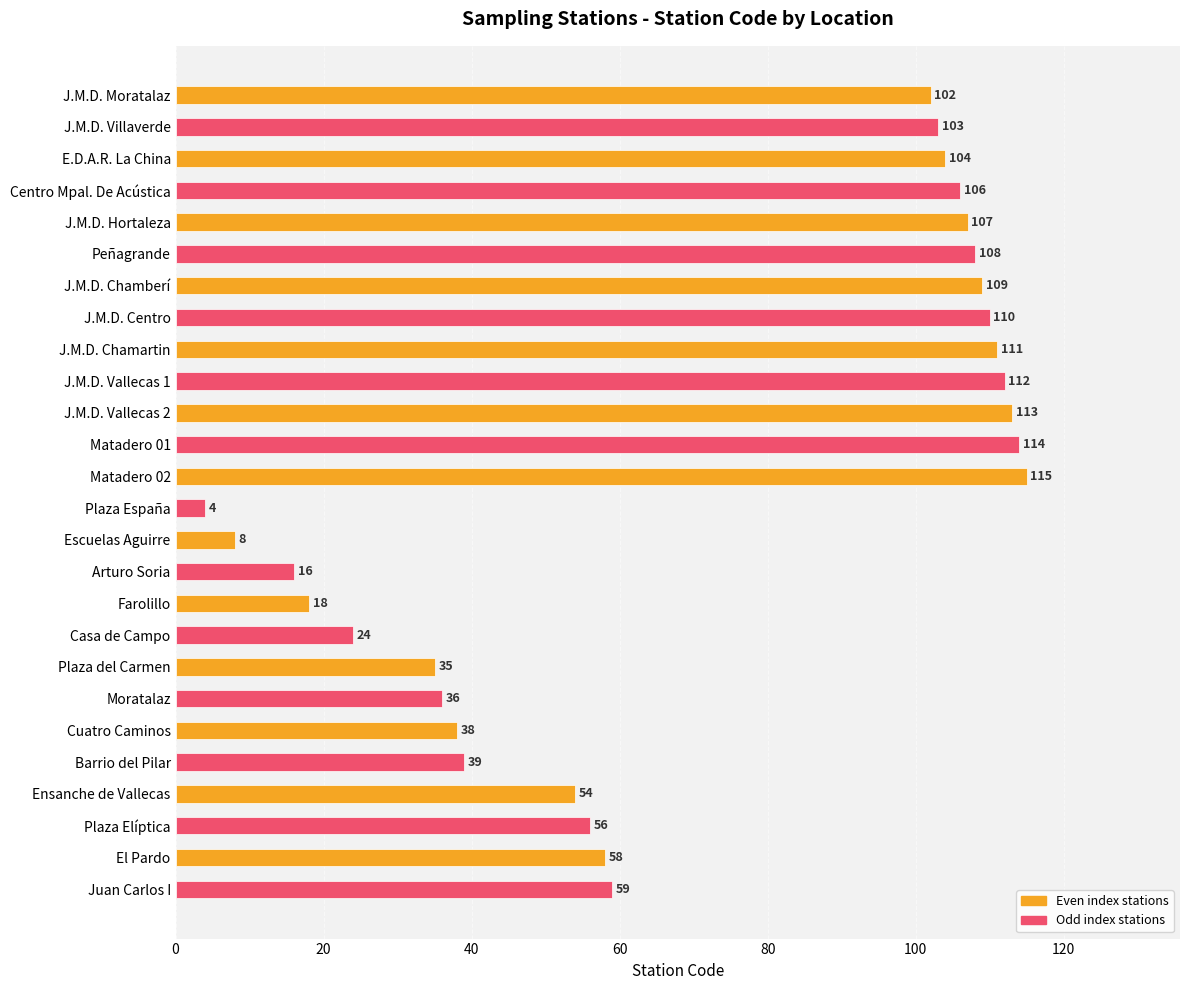

What is the difference between the maximum and minimum values?

111